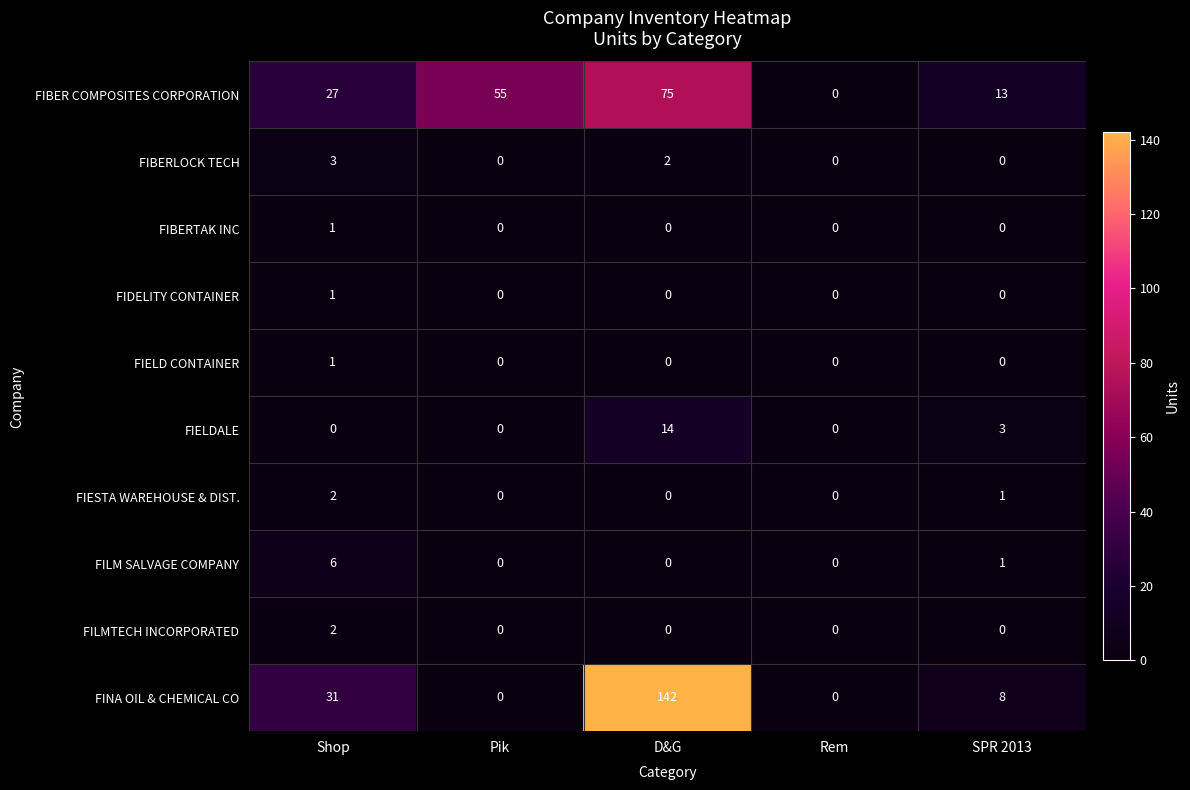

Which series has the largest range (max minus min)?

FINA OIL & CHEMICAL CO